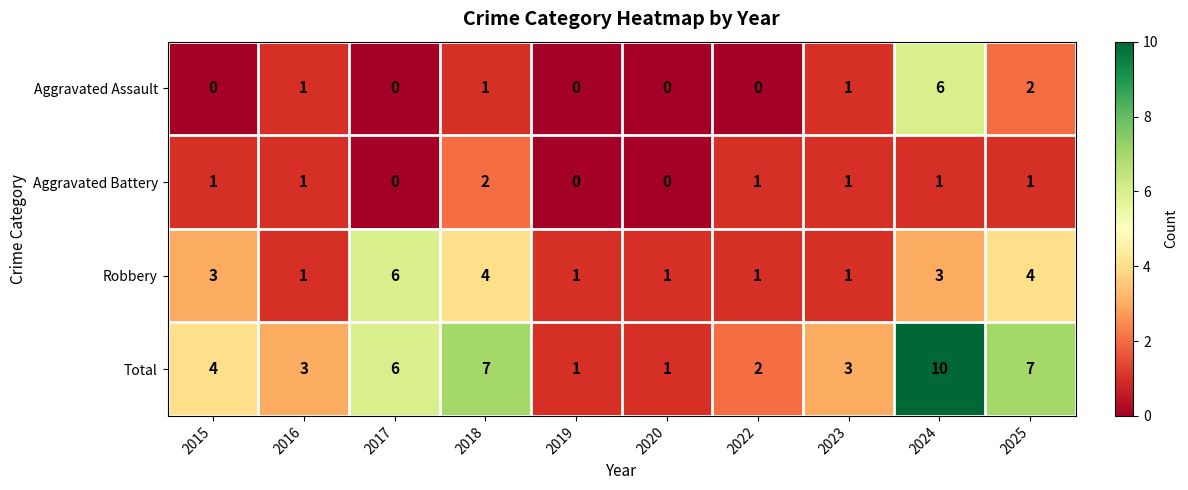

What is the sum of the Robbery values at 2015 and 2022?

4